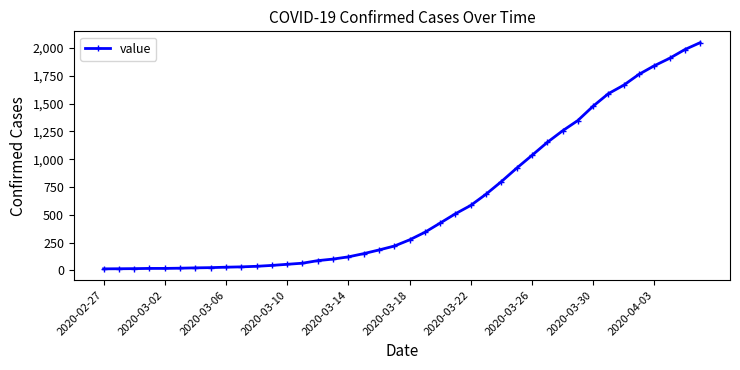

What is the difference between the maximum and second lowest values?

2035